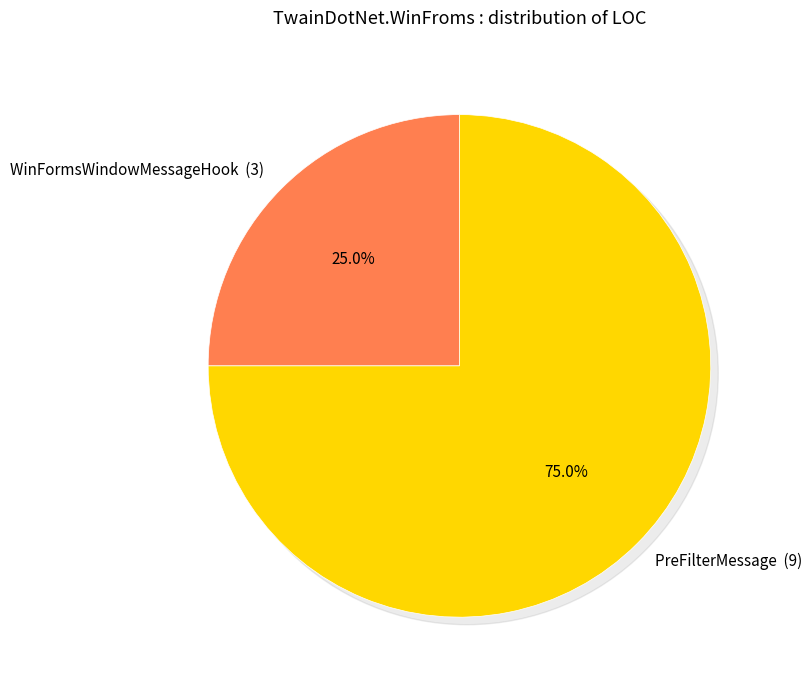

Count the number of slices in the pie.

2